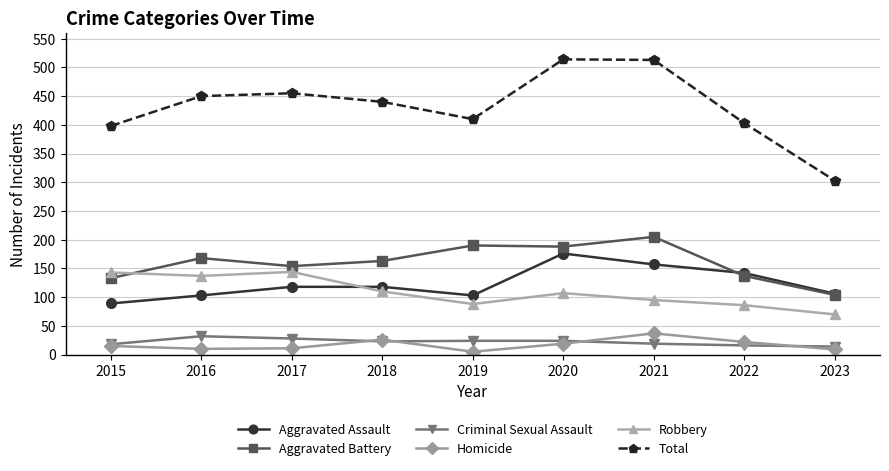

What is the sum of all Aggravated Assault values?

1112